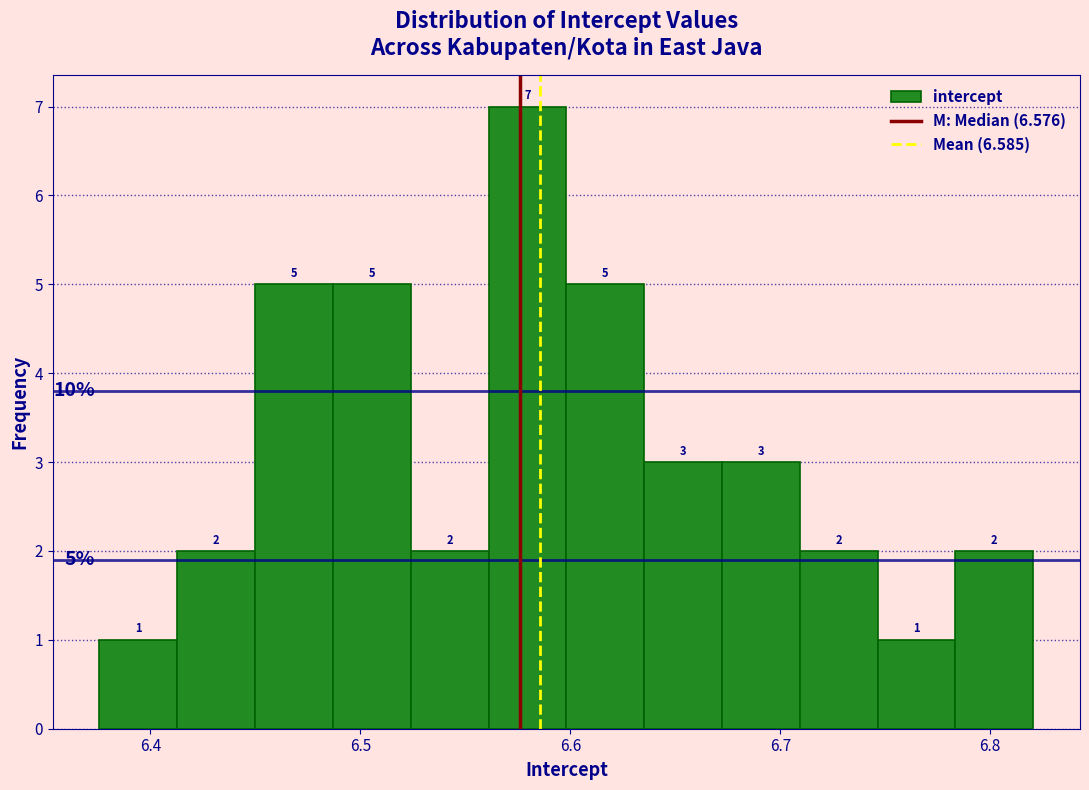

Around what value on the x-axis is the tallest bar? Give the approximate position of its centre, as read against the axis.

6.58